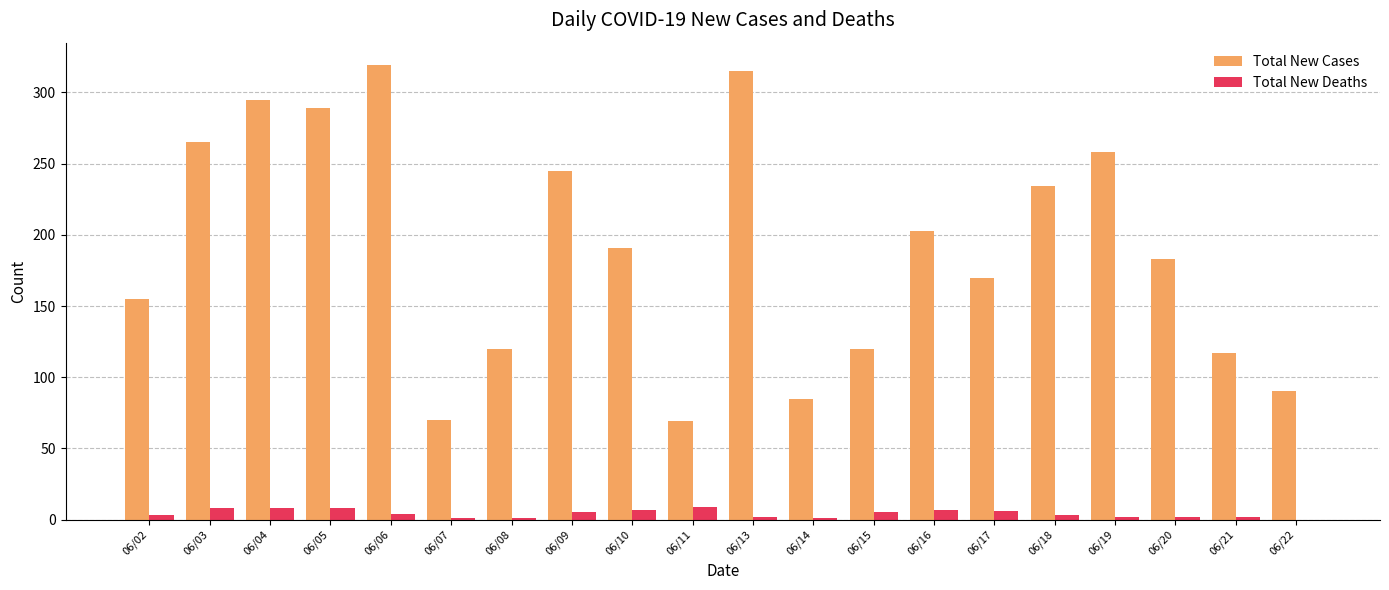

Is it true that Total New Cases equals 315 at 06/13?

True